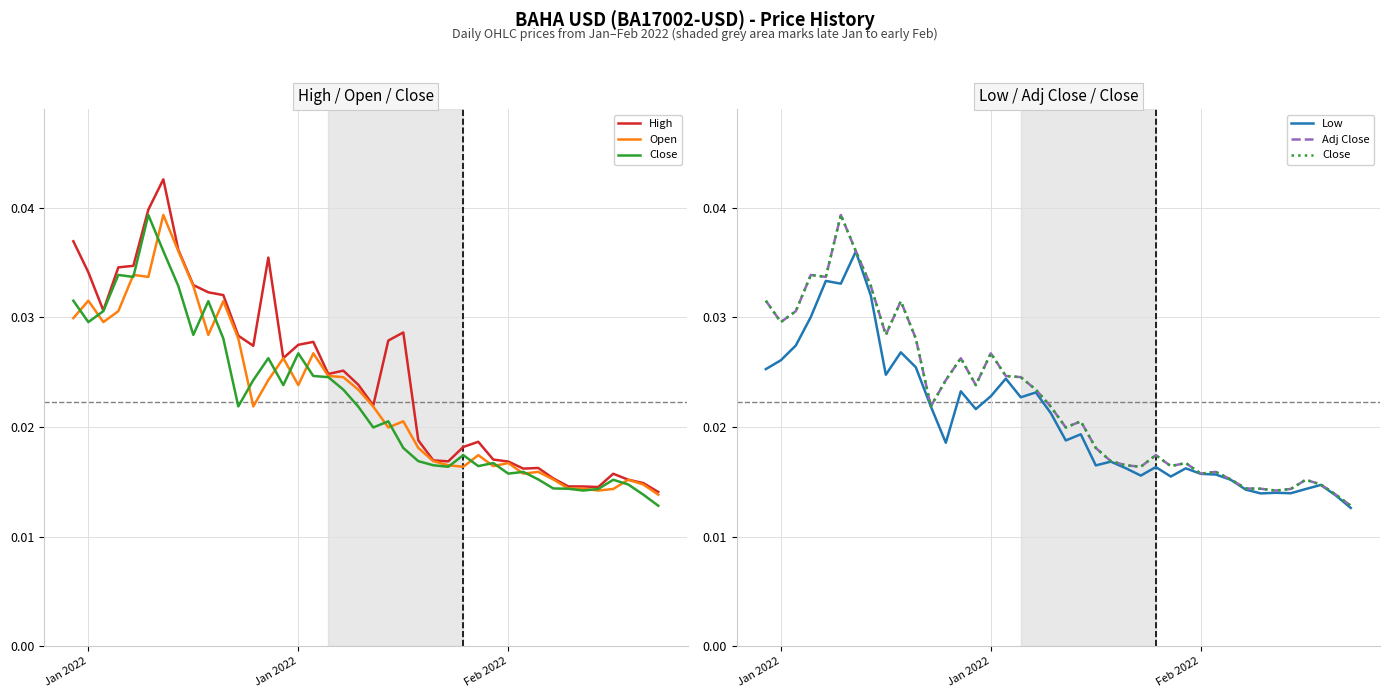

Which series has the largest range (max minus min)?

High